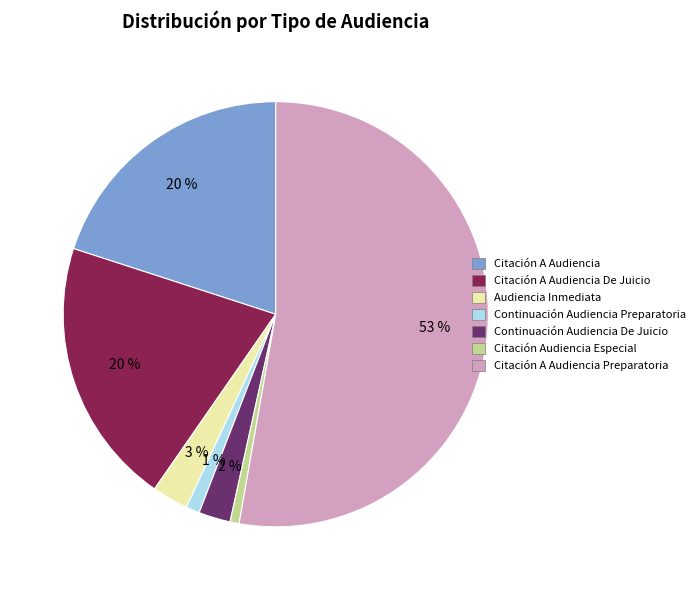

To the nearest percent, what portion does Continuación Audiencia De Juicio represent?

2%